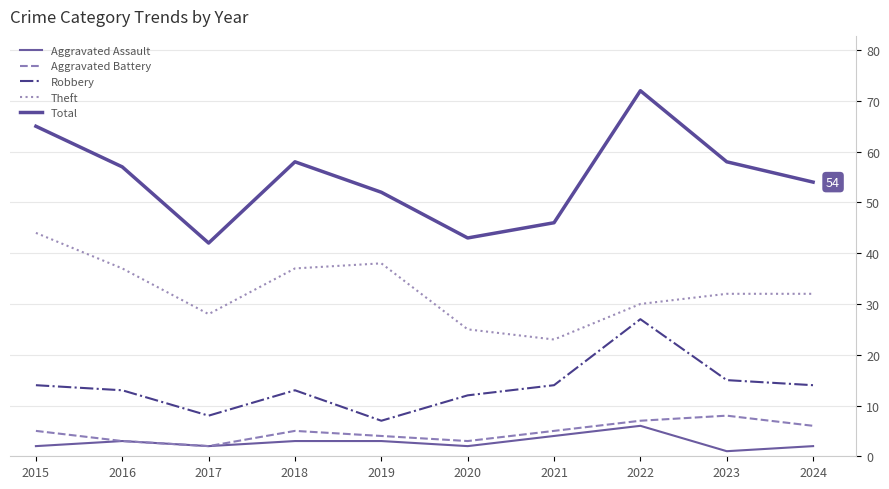

True or false: Robbery and Aggravated Assault cross at least once.

False